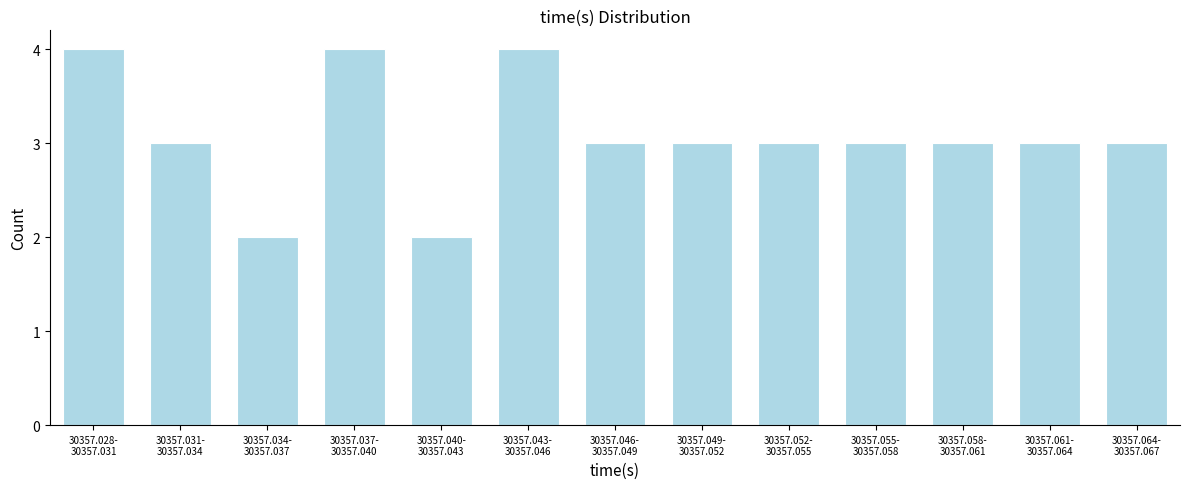

Reading left to right, extract all data points from this chart.

4	3	2	4	2	4	3	3	3	3	3	3	3